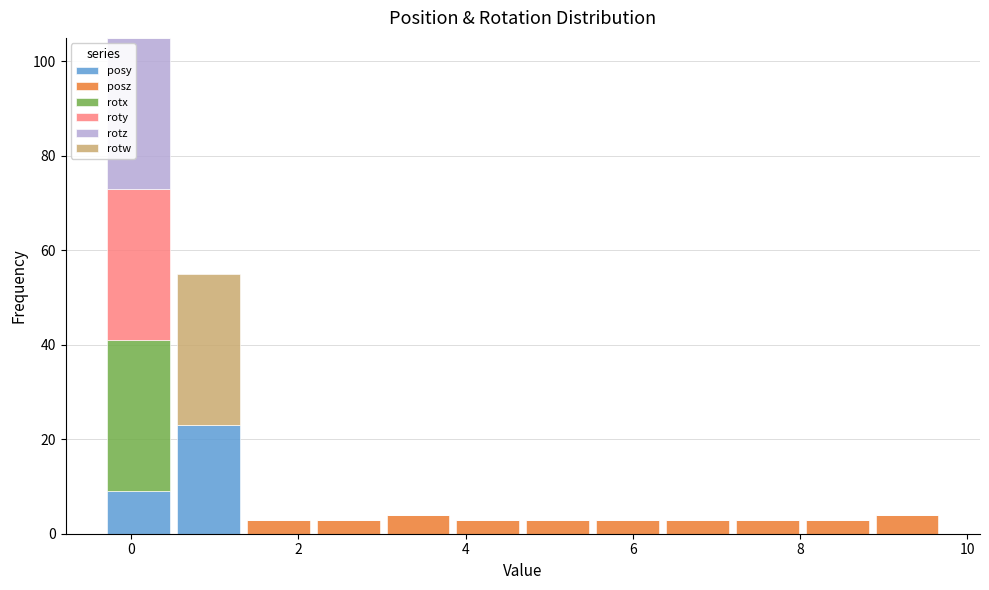

Which range on the x-axis has the tallest stacked bar (by total height)?

-0.4 to 0.6